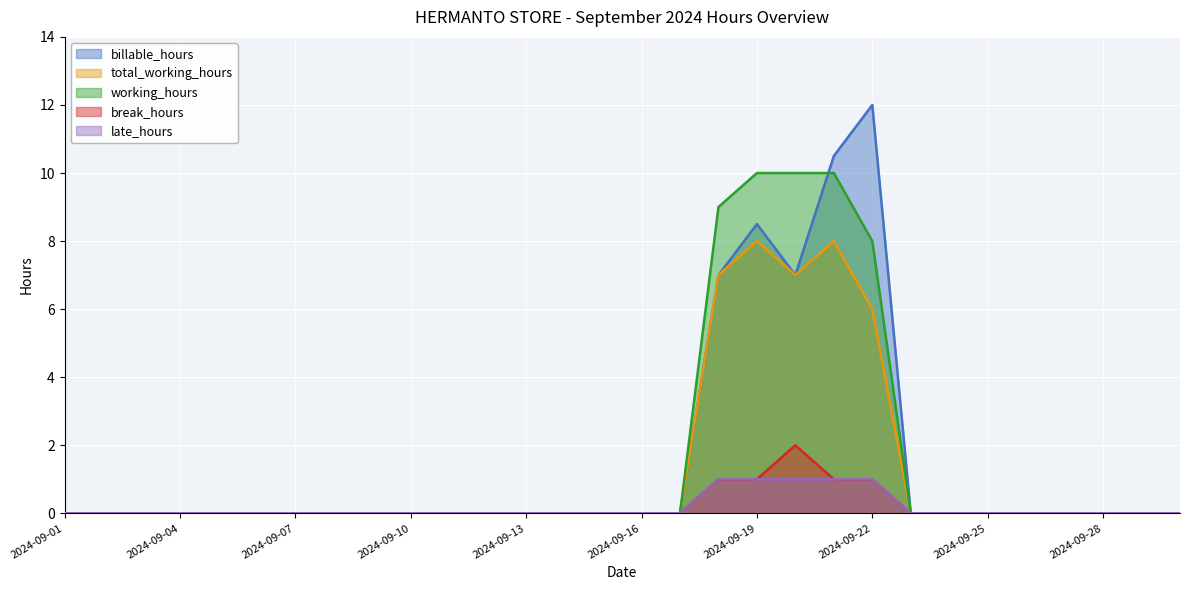

How many distinct data groups are displayed?

5